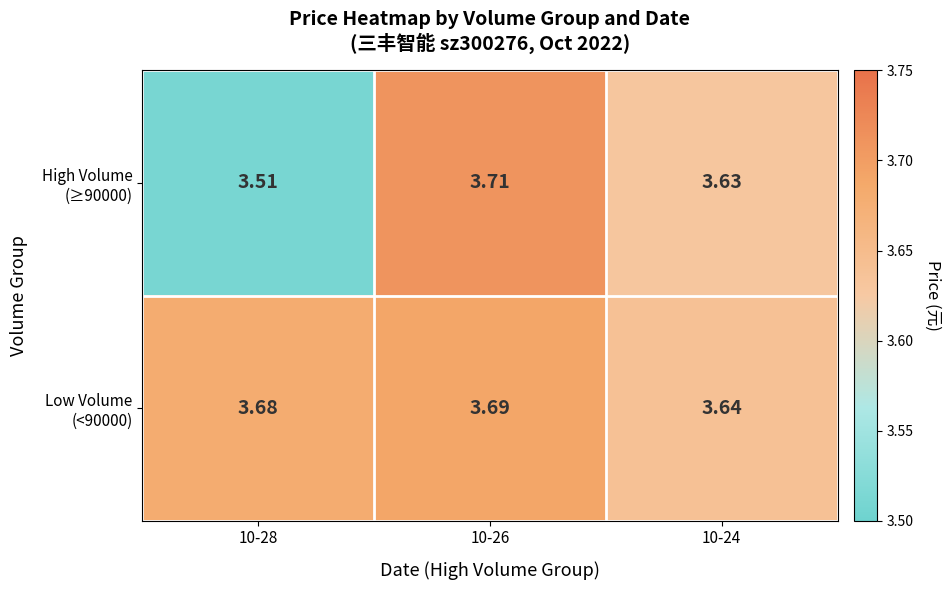

Count the number of categories in the chart.

3